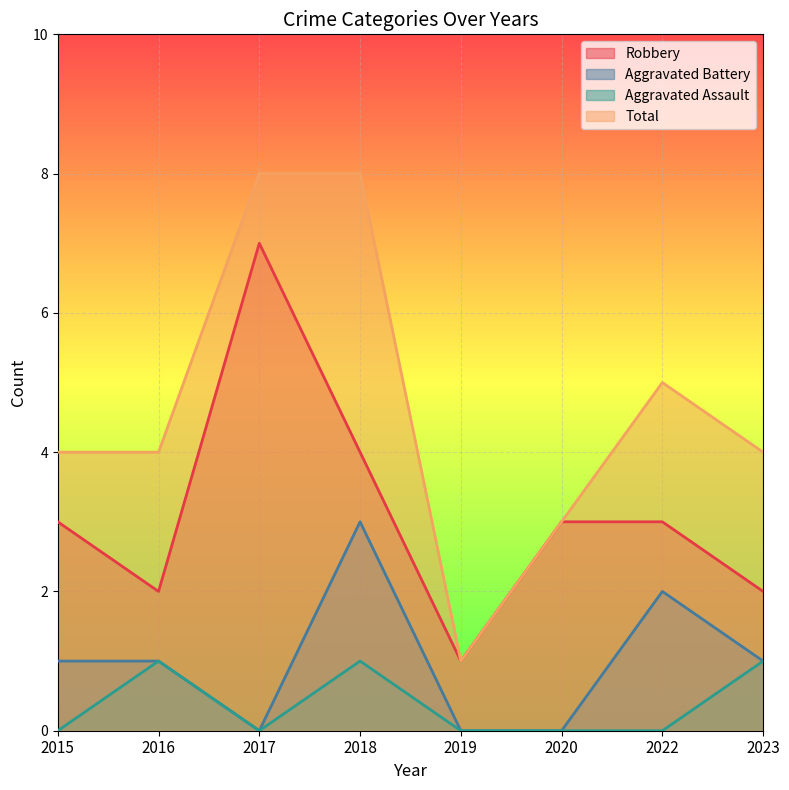

At which category does Total reach its first local valley?

2019